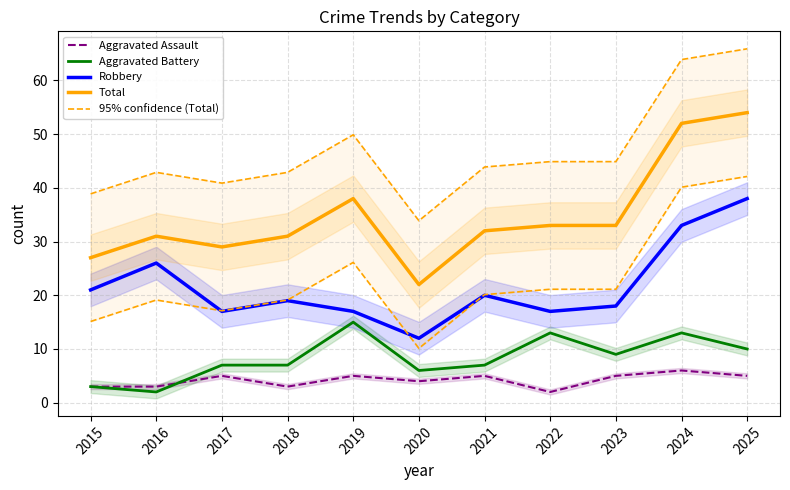

Rank the series by their maximum value, from lowest to highest.

Aggravated Assault, Aggravated Battery, Robbery, Total, 95% confidence (Total)